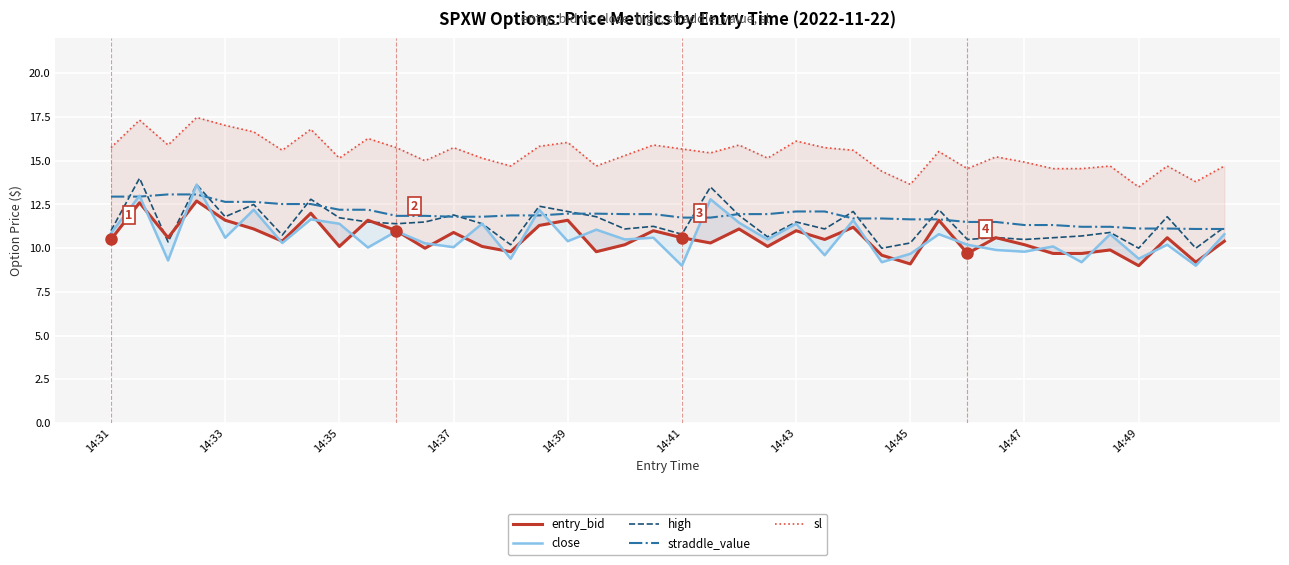

Is the value of high at 14:39 greater than the value of straddle_value at 14:33?

No